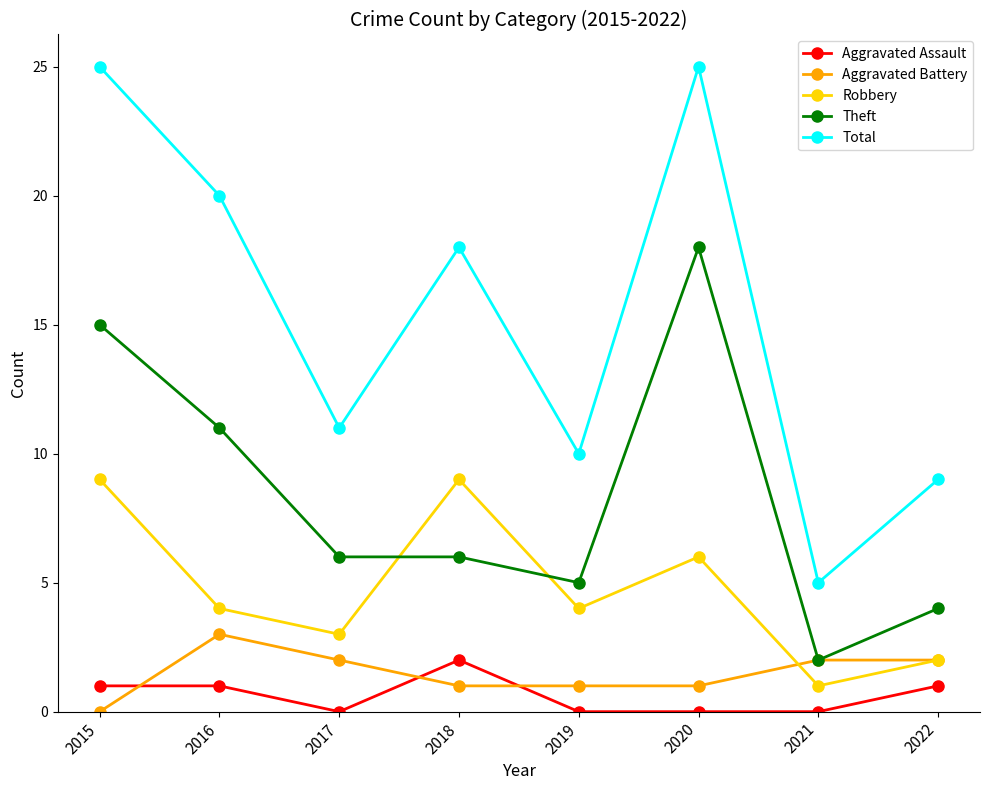

True or false: Total and Theft intersect in this chart.

False